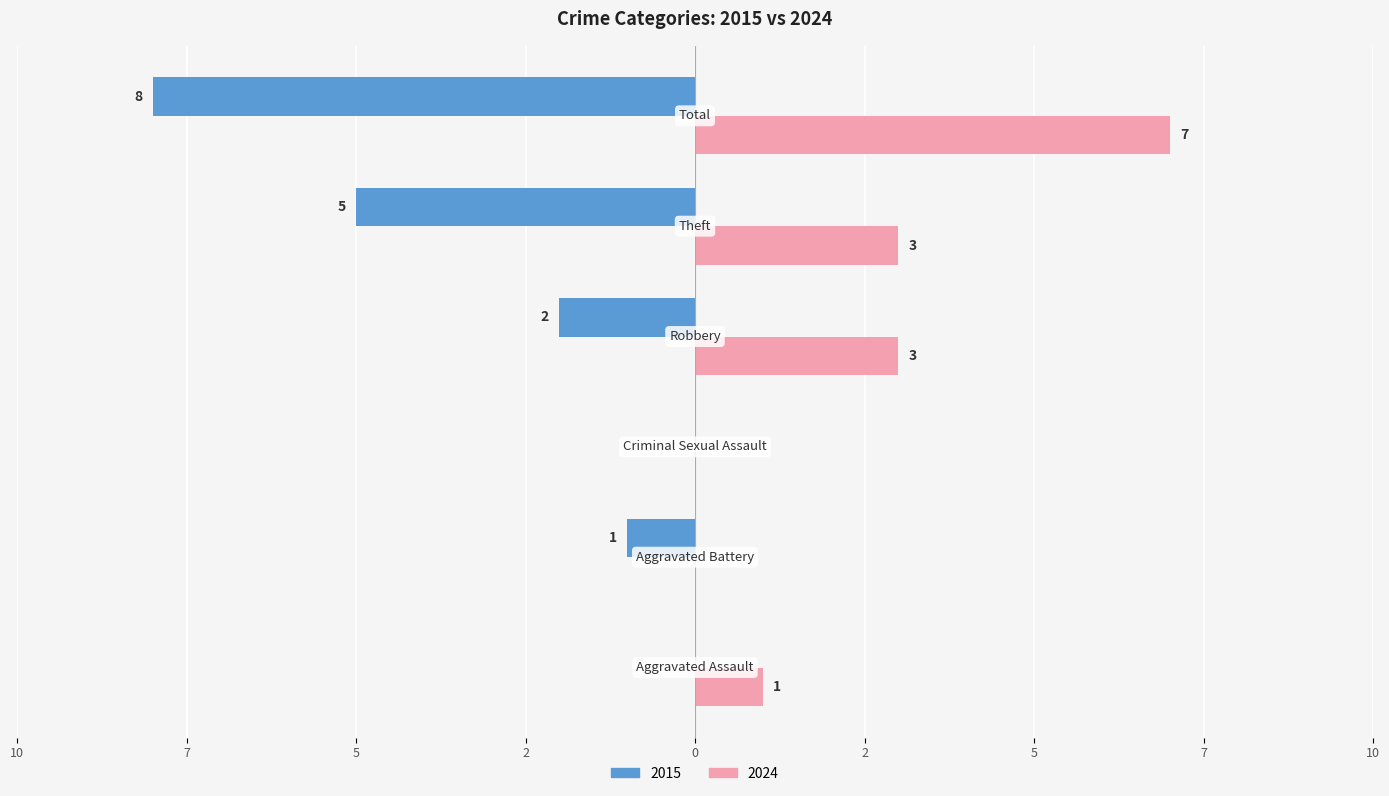

What are all the series names shown in the legend?

2015, 2024